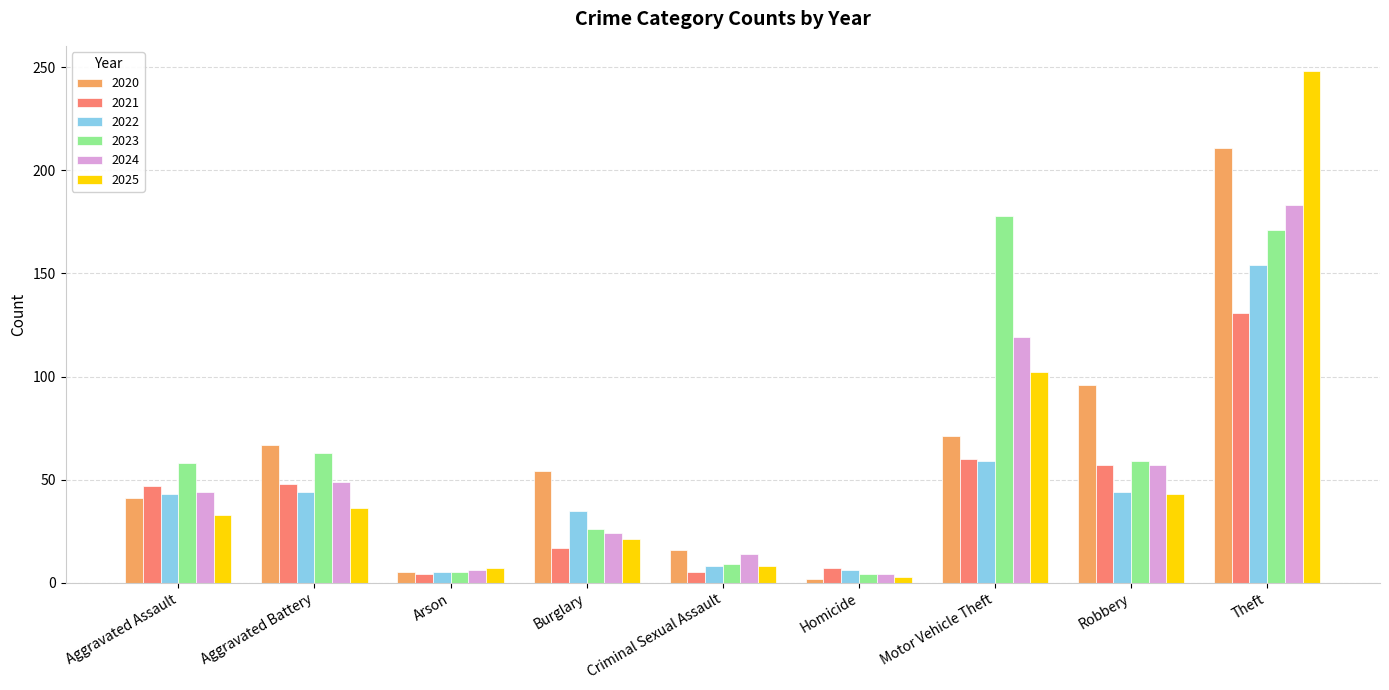

What is the average value of the 2021 series?

42